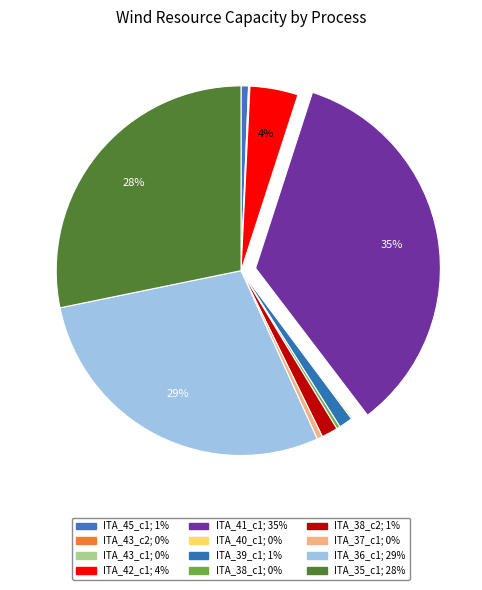

To the nearest percent, what is the difference between the largest and smallest slice percentages?

35%